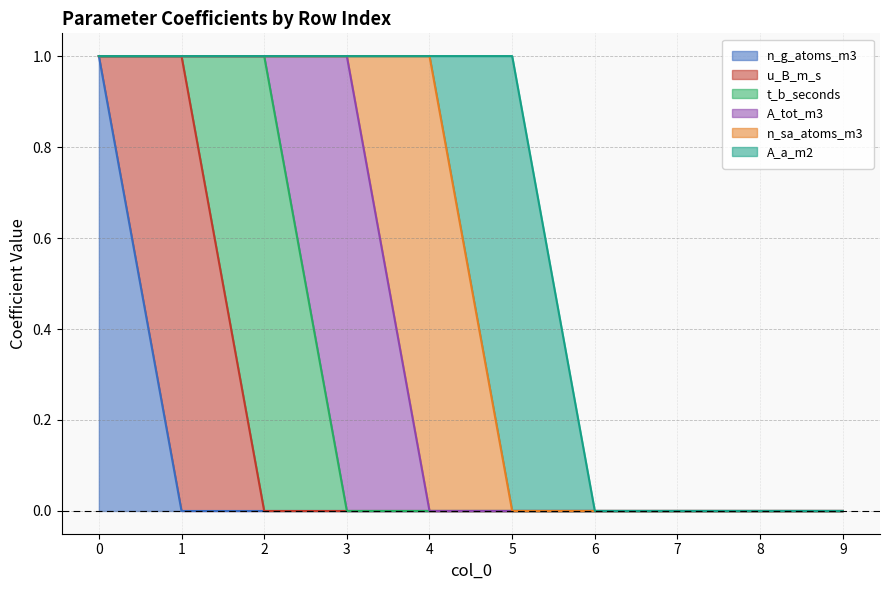

Is the value of A_tot_m3 at 1 greater than the value of A_a_m2 at 6?

No